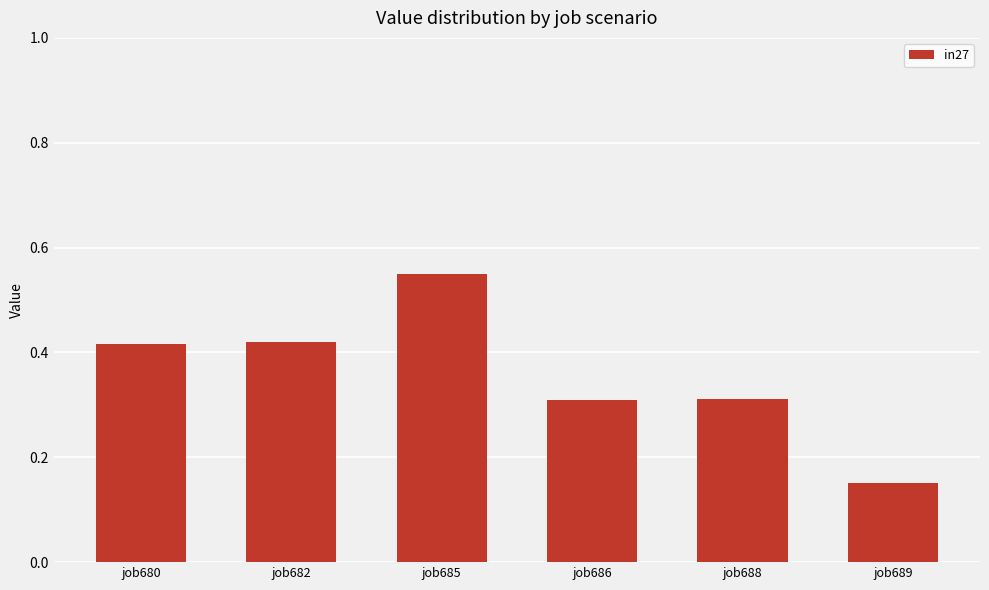

How many values are between 0 and 1?

6